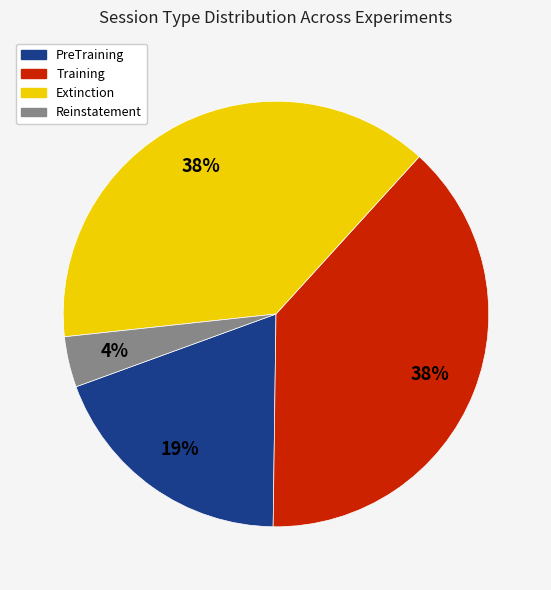

How many segments does this pie chart have?

4